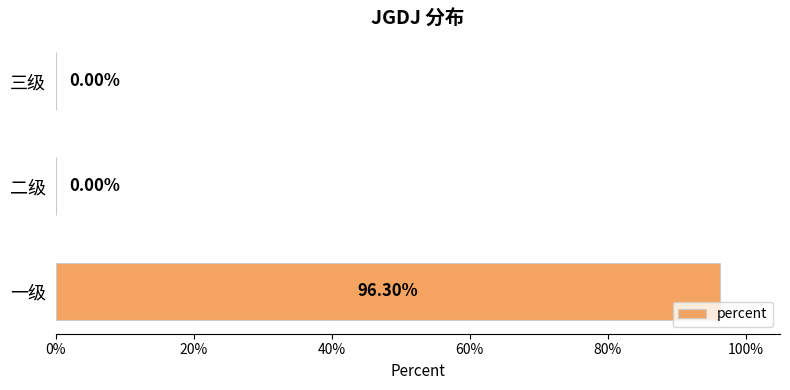

Are the bars horizontal?

Yes